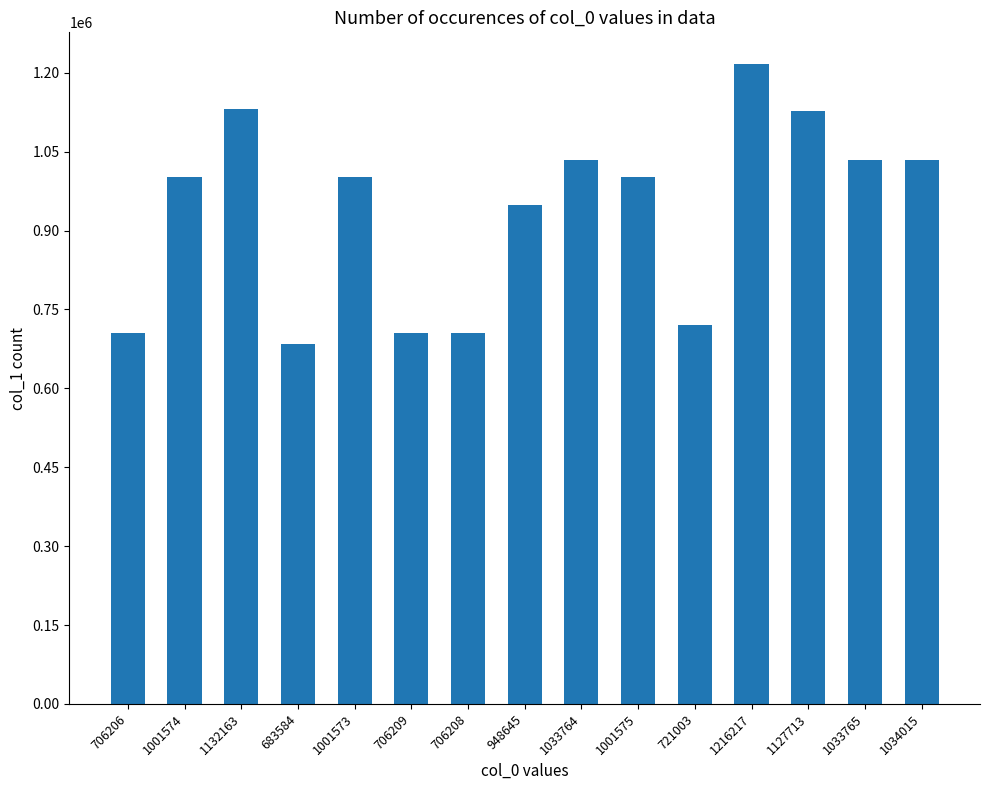

How many values are below 1001574?

7